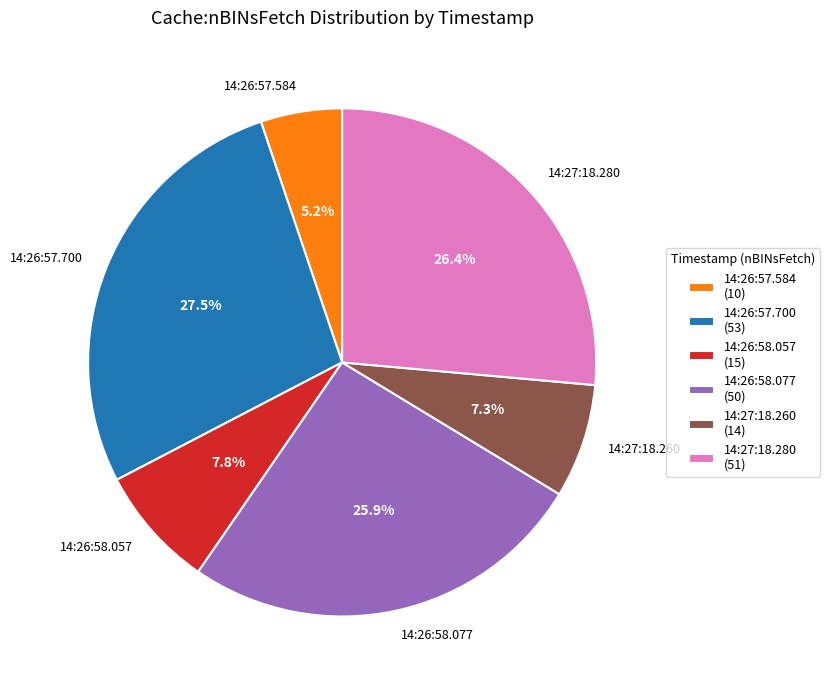

Approximately how many times larger is the value at 14:27:18.260 compared to 14:26:58.057?

0.9